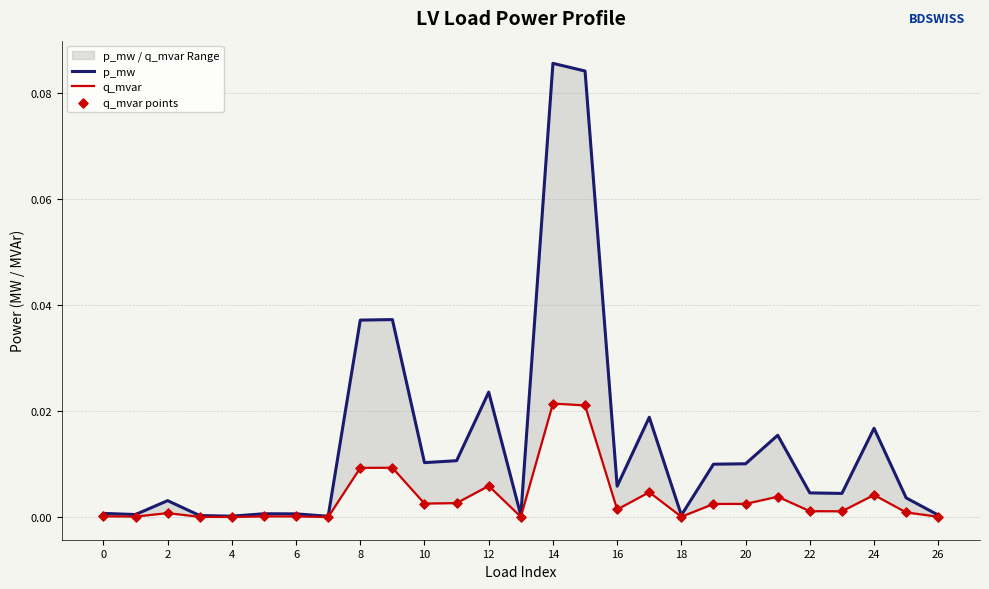

What are all the series names shown in the legend?

p_mw, q_mvar, q_mvar points